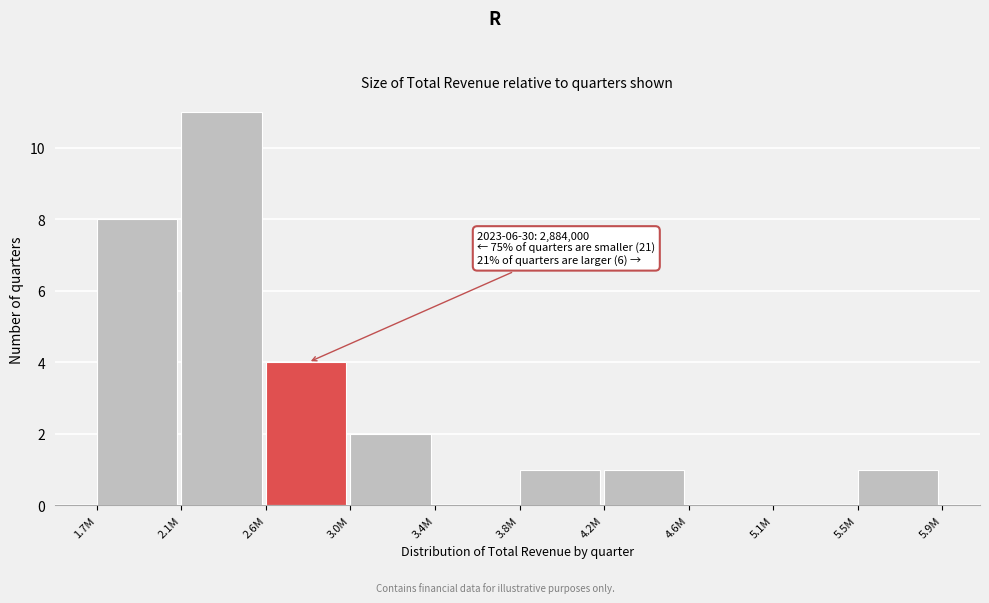

Reading right to left, extract all data points from this chart.

5.5M=1	5.1M=0	4.6M=0	4.2M=1	3.8M=1	3.4M=0	3.0M=2	2.6M=4	2.1M=11	1.7M=8